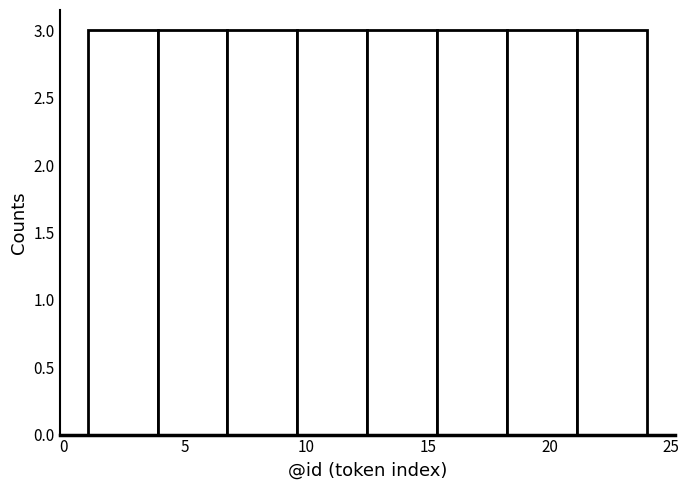

How tall is the bar that spans 4.0 to 7.0 on the x-axis? Neither the bar edges nor the heights are printed on the chart, so give them approximately, as read against the axes.

3